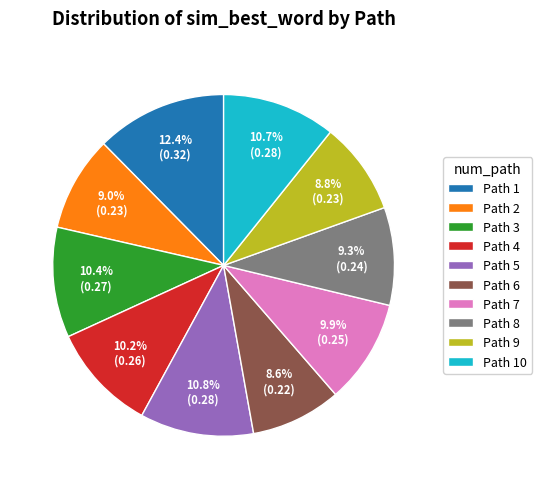

Which category has the biggest portion of the pie?

Path 1